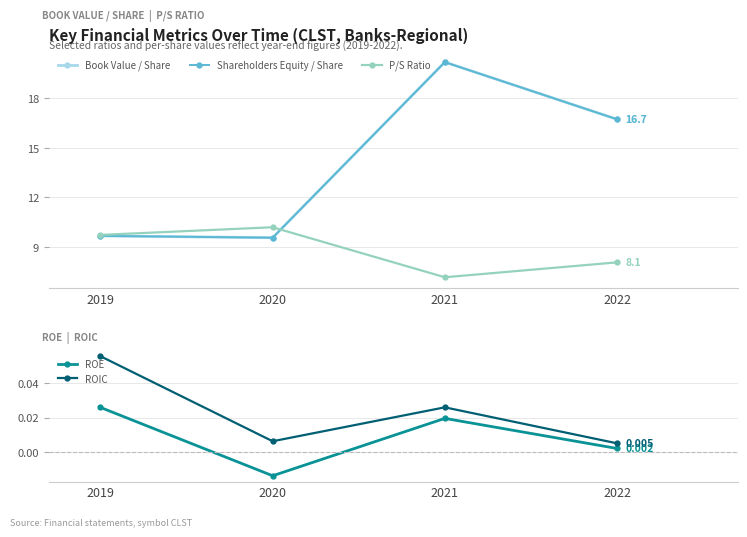

What is the value of the Shareholders Equity / Share point at the 2nd from the left?

9.6